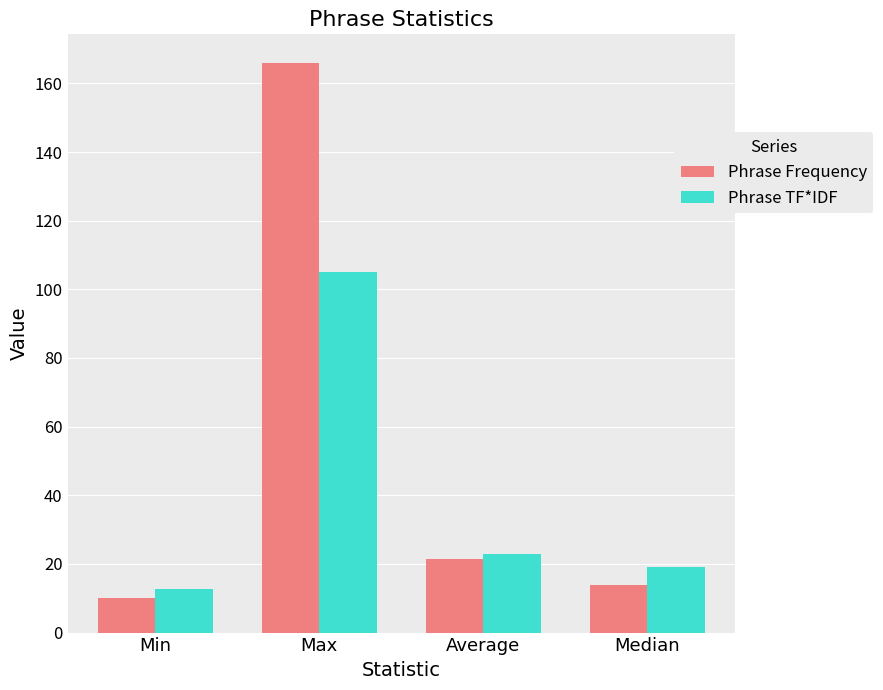

How many series are shown in this chart?

2